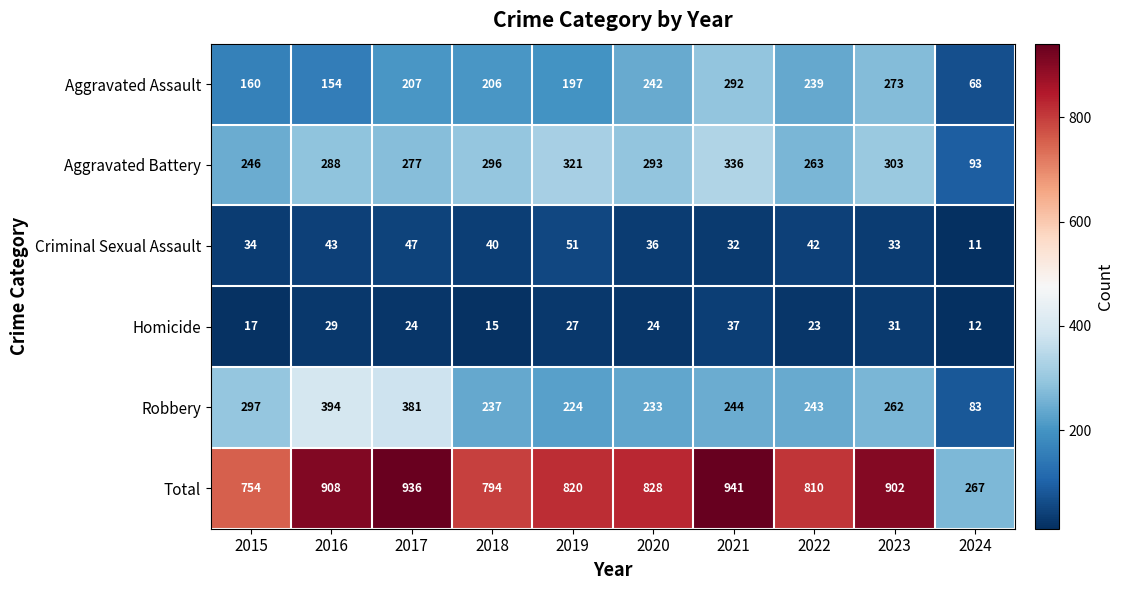

Which series has the widest spread of values?

Total